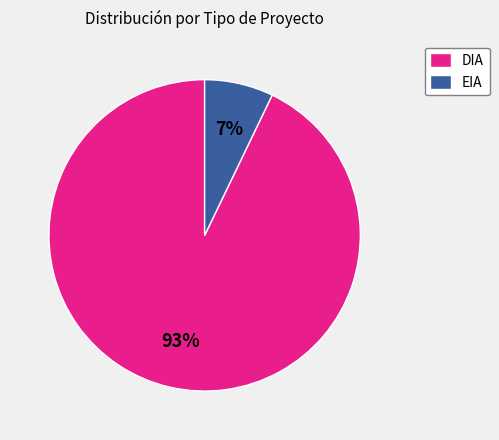

Which slice is the smallest?

EIA